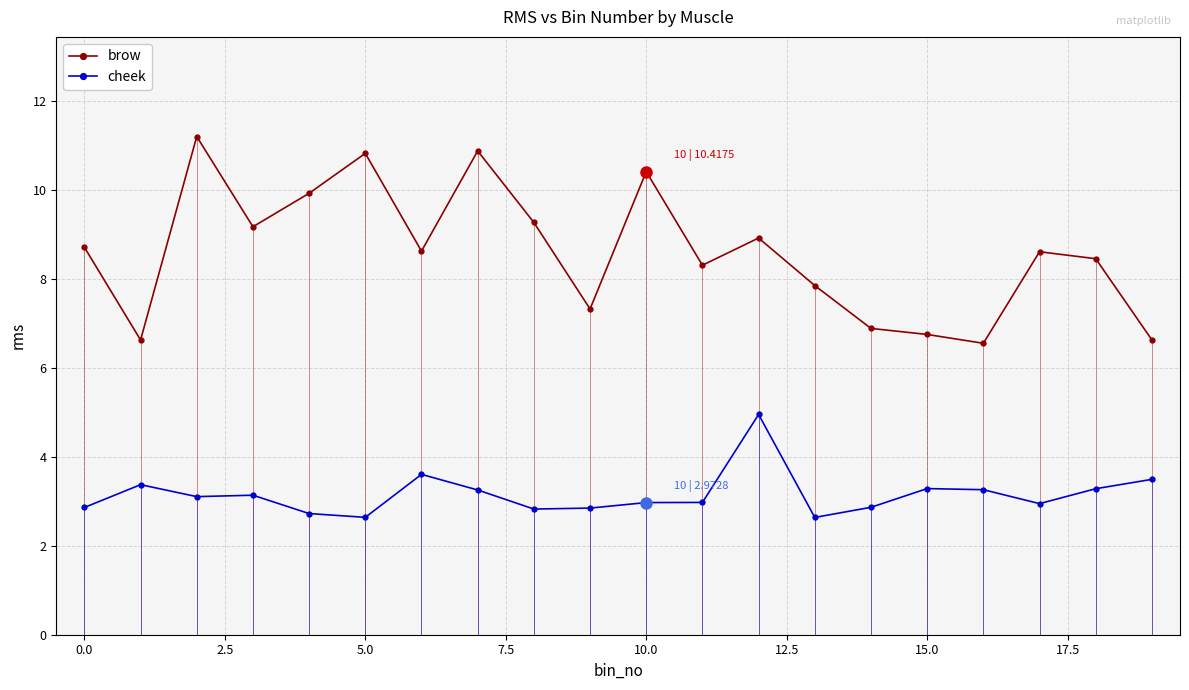

The cheek series shows 0.8 at 16. True or false?

False